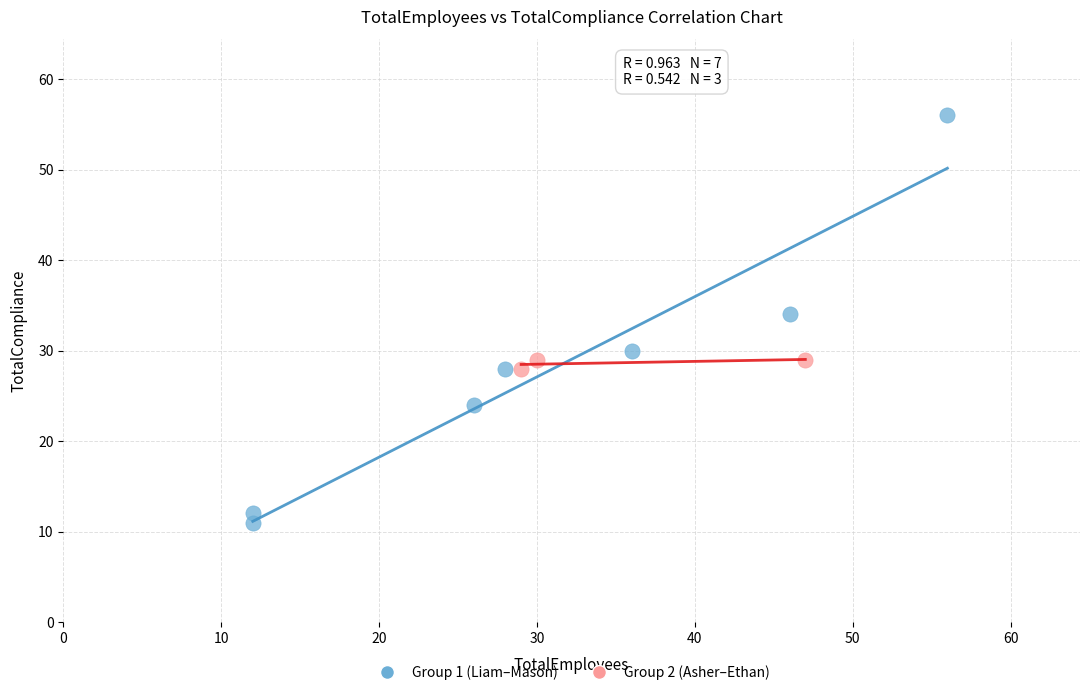

Which series reaches the maximum Y coordinate?

Group 1 (Liam–Mason)